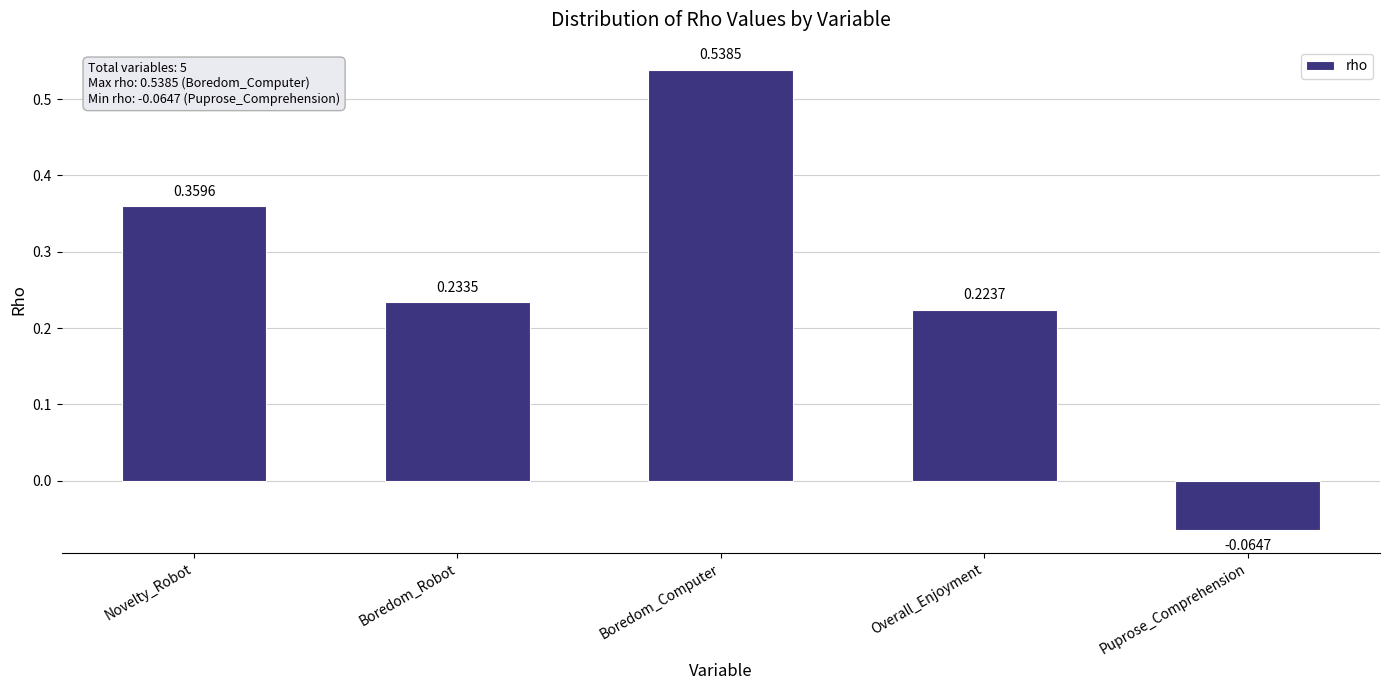

What is the label of the 4th bar from the right?

Boredom_Robot